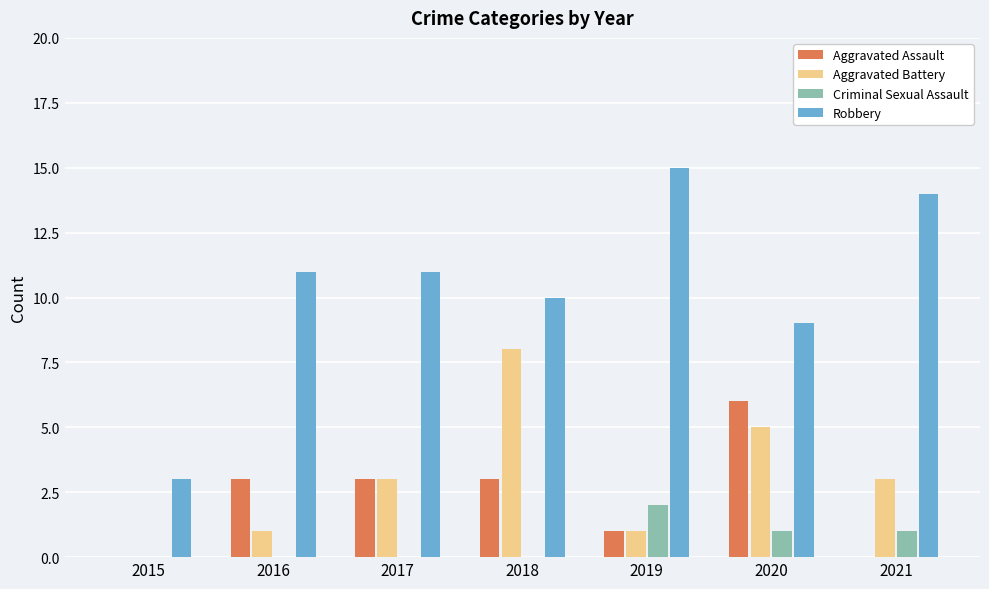

True or false: Aggravated Battery has a value of 1 at 2019.

True